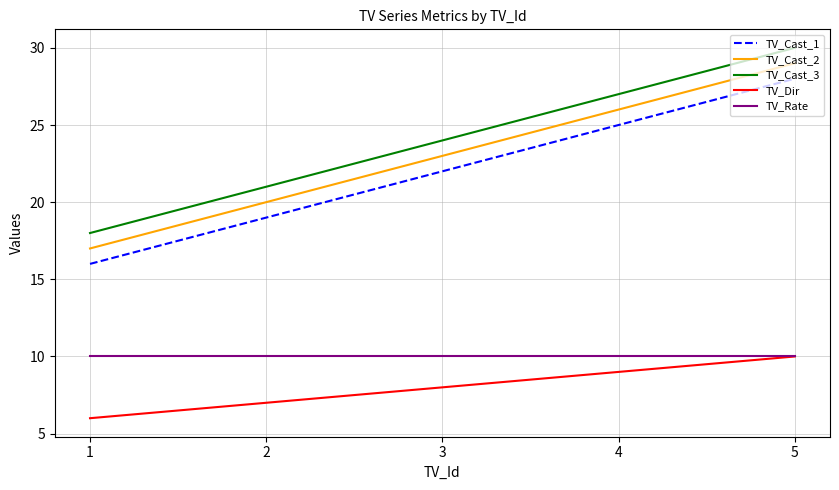

What is the sum of the TV_Rate values at 4 and 2?

20